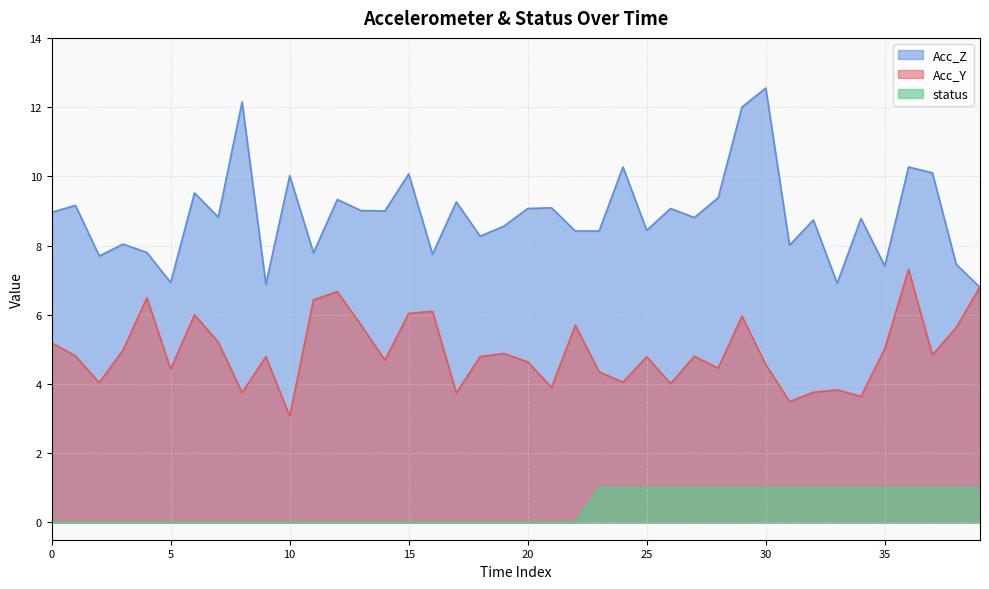

Count the status values in the range 0 to 1.

40